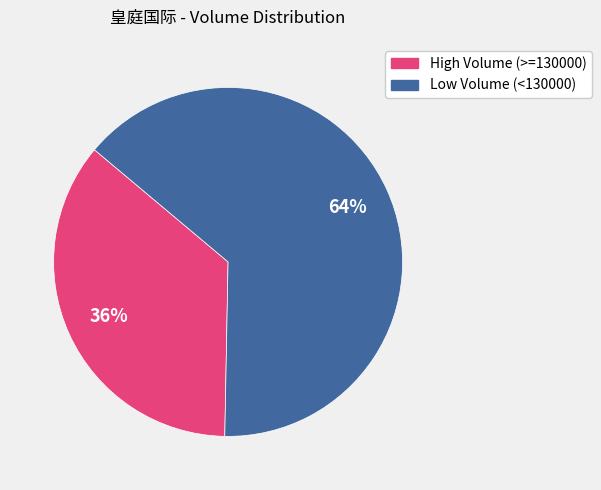

To the nearest percent, what is the average slice percentage?

50%